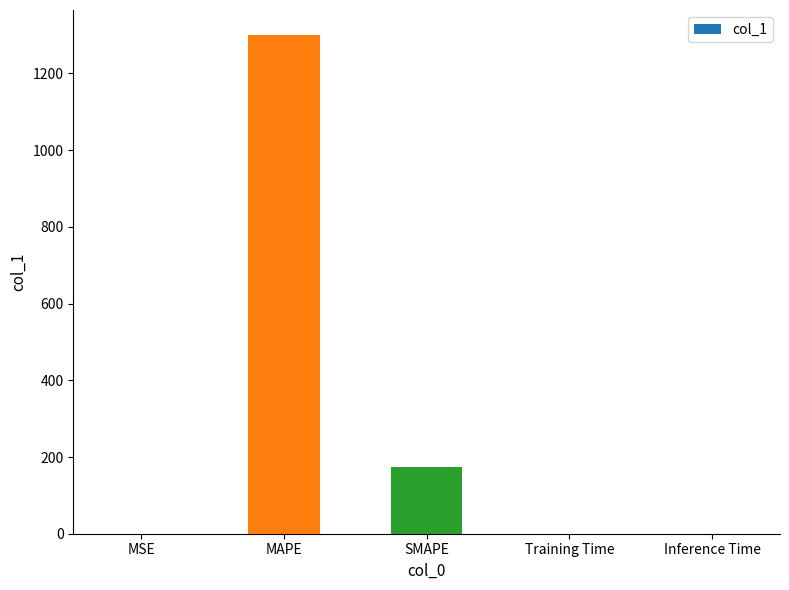

What is the sum of all values?

1473.6